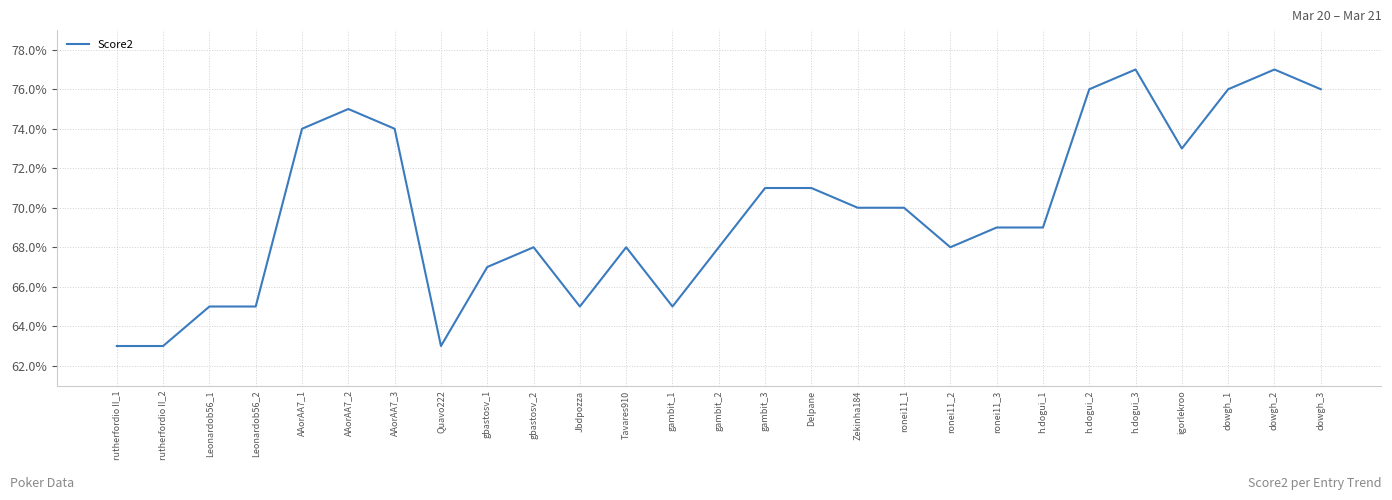

What is the maximum value shown in the chart?

77